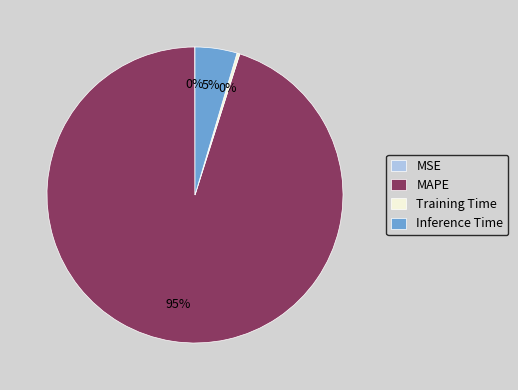

To the nearest percent, what percentage of the pie is MAPE?

95%